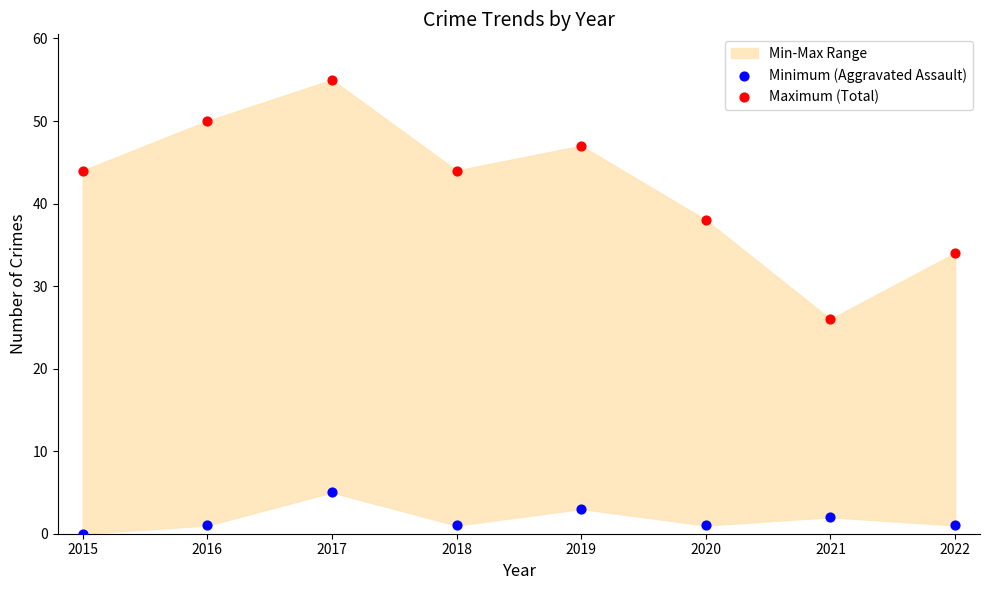

In the Maximum (Total) series, what Y value is closest to 40?

38